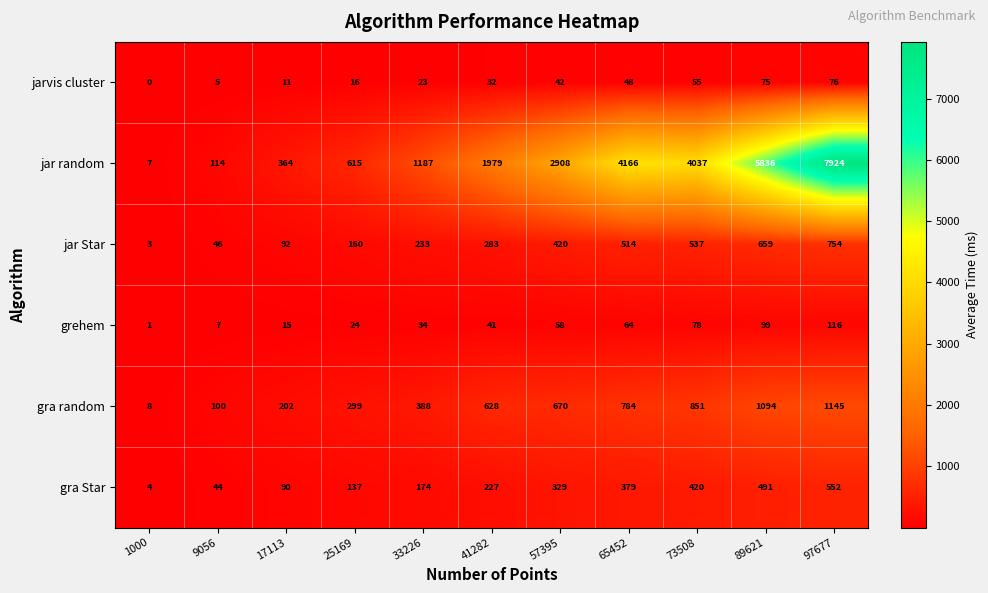

What is the total value across all series at 33226?

2039